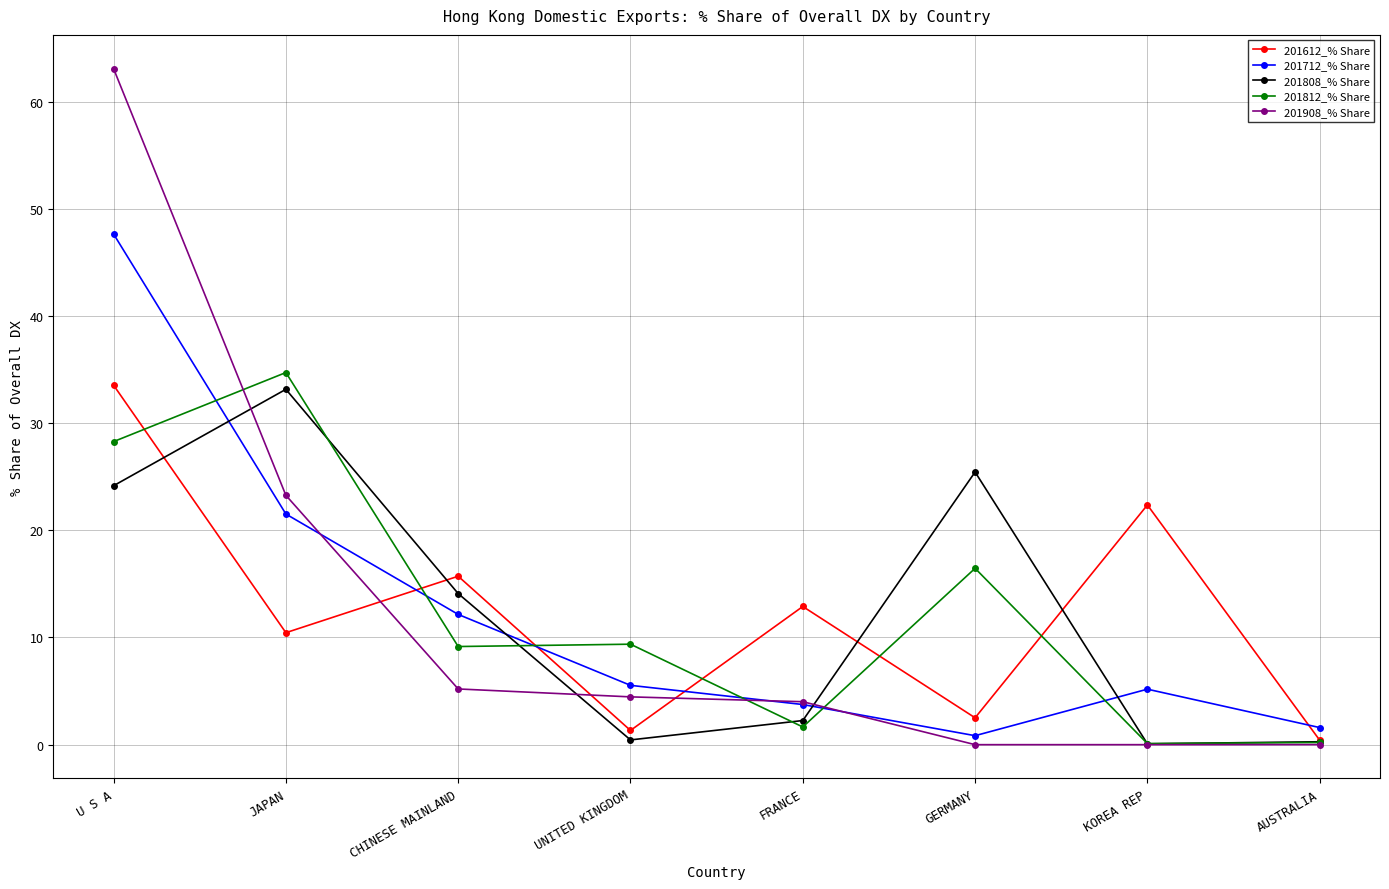

The value of 201908_% Share at AUSTRALIA is 0.0. True or false?

True